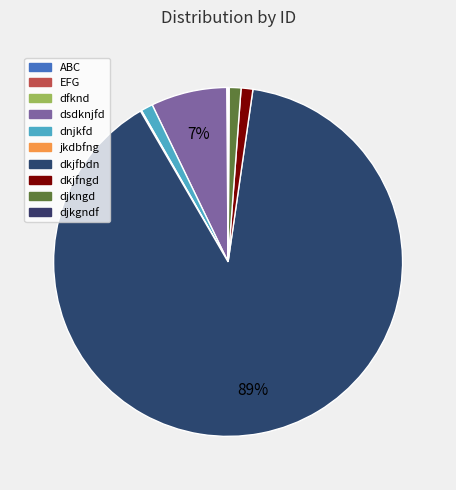

Is it true that djkgndf is 1% of the pie?

False